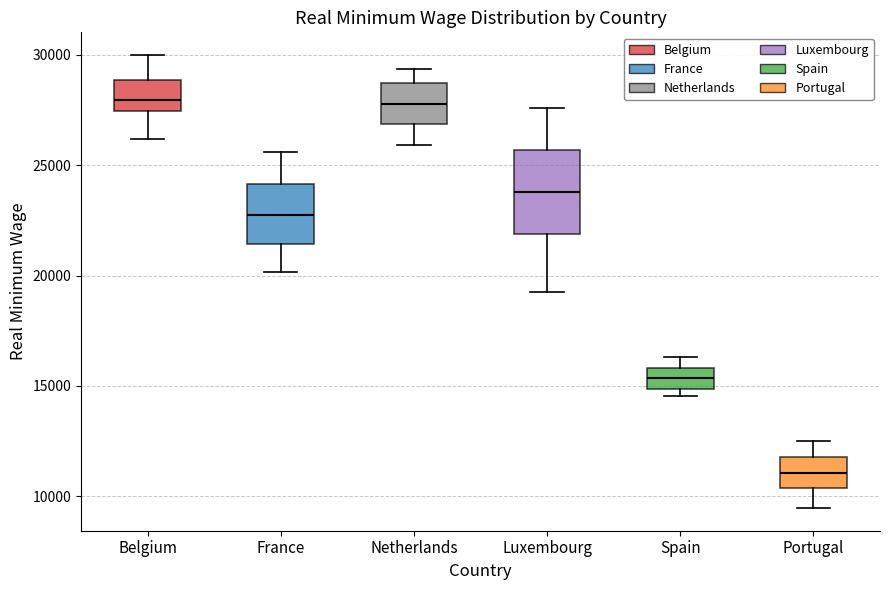

Reading left to right, read every box against the y-axis: the position of its median line, the range the box covers, and the ends of its whiskers. The values are not printed on the chart, so give them approximately, as read against the axis.

Belgium: median 28000, box 27500 to 29000, whiskers 26000 to 30000
France: median 23000, box 21500 to 24000, whiskers 20000 to 25500
Netherlands: median 28000, box 27000 to 29000, whiskers 26000 to 29500
Luxembourg: median 24000, box 22000 to 25500, whiskers 19500 to 27500
Spain: median 15500, box 15000 to 16000, whiskers 14500 to 16500
Portugal: median 11000, box 10500 to 12000, whiskers 9500 to 12500